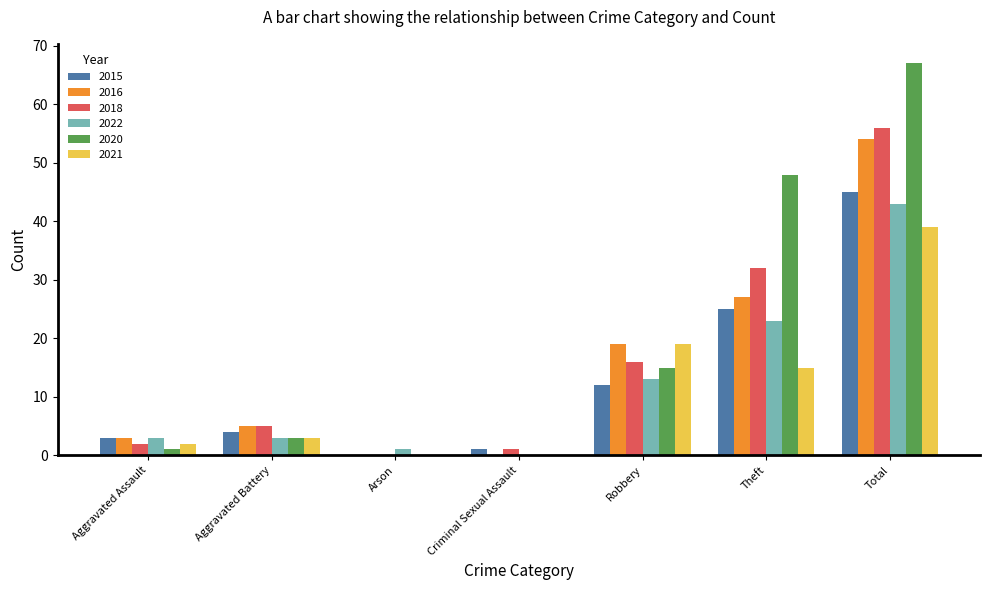

The 2016 series shows 11 at Theft. True or false?

False